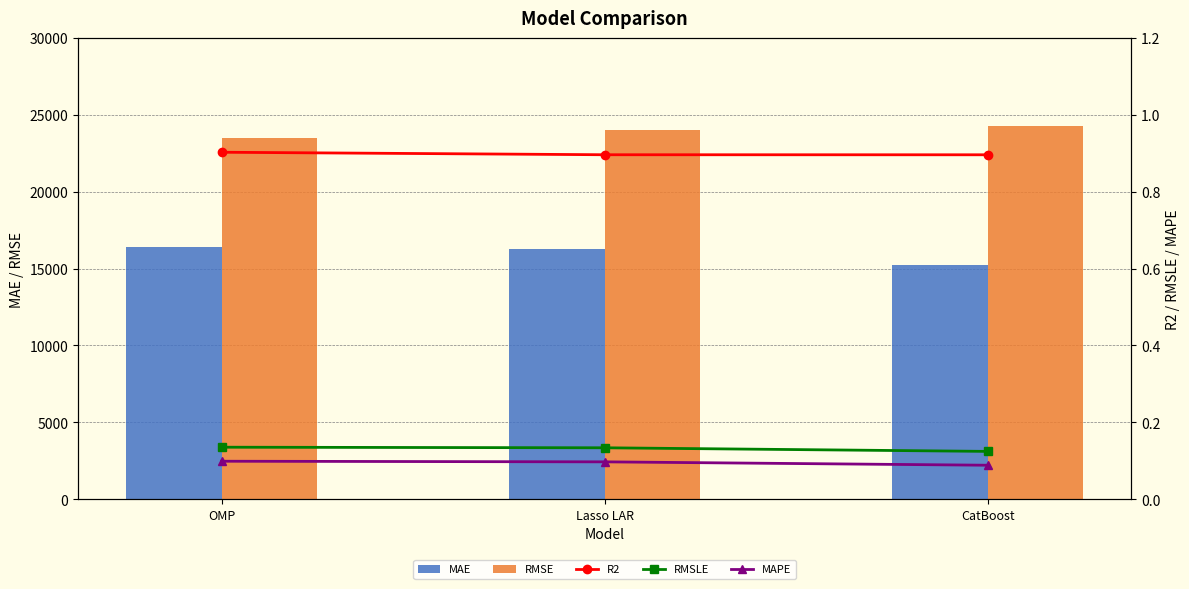

True or false: MAPE has a value of 0.1 at OMP.

True